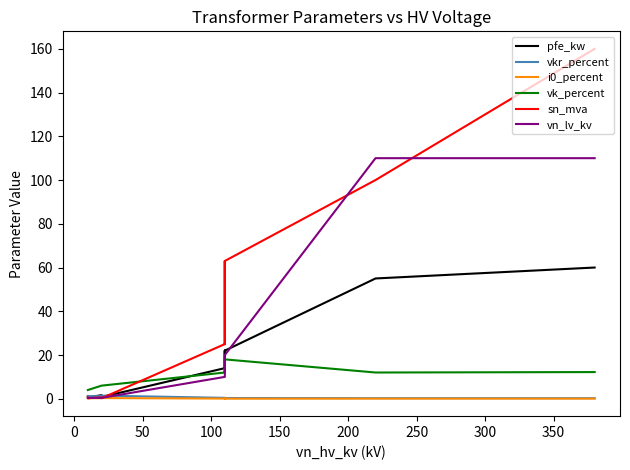

How many intersections are there between vkr_percent and sn_mva?

1